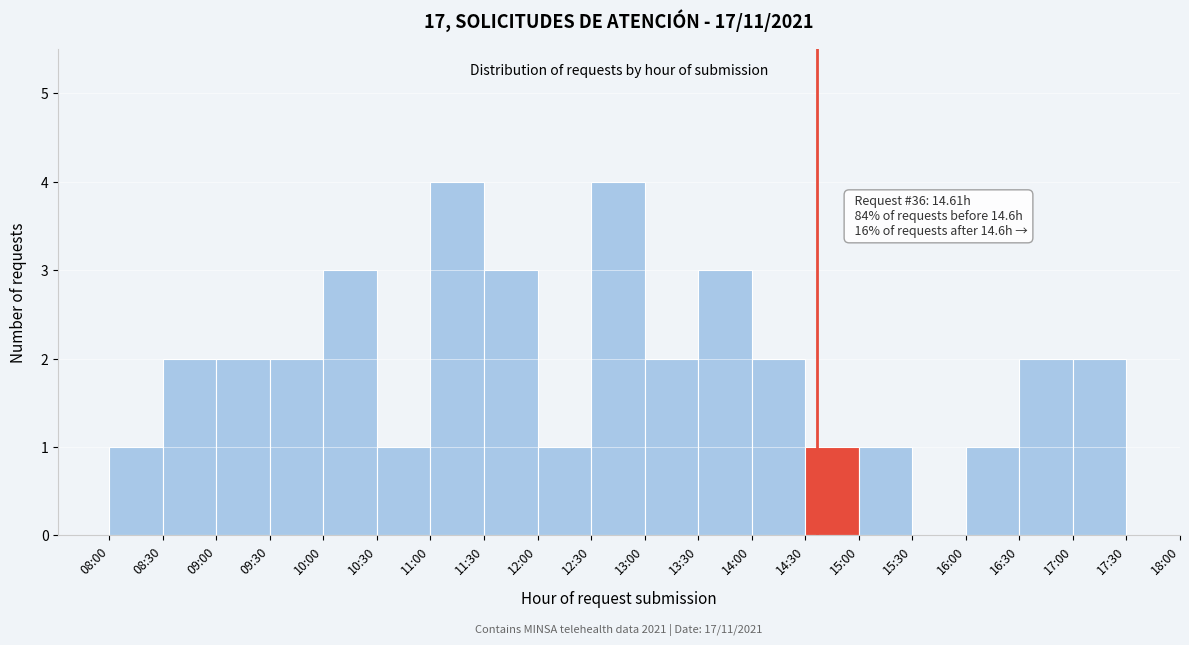

Reading left to right, list all the values displayed in this chart.

08:00=1	08:30=2	09:00=2	09:30=2	10:00=3	10:30=1	11:00=4	11:30=3	12:00=1	12:30=4	13:00=2	13:30=3	14:00=2	14:30=1	15:00=1	15:30=0	16:00=1	16:30=2	17:00=2